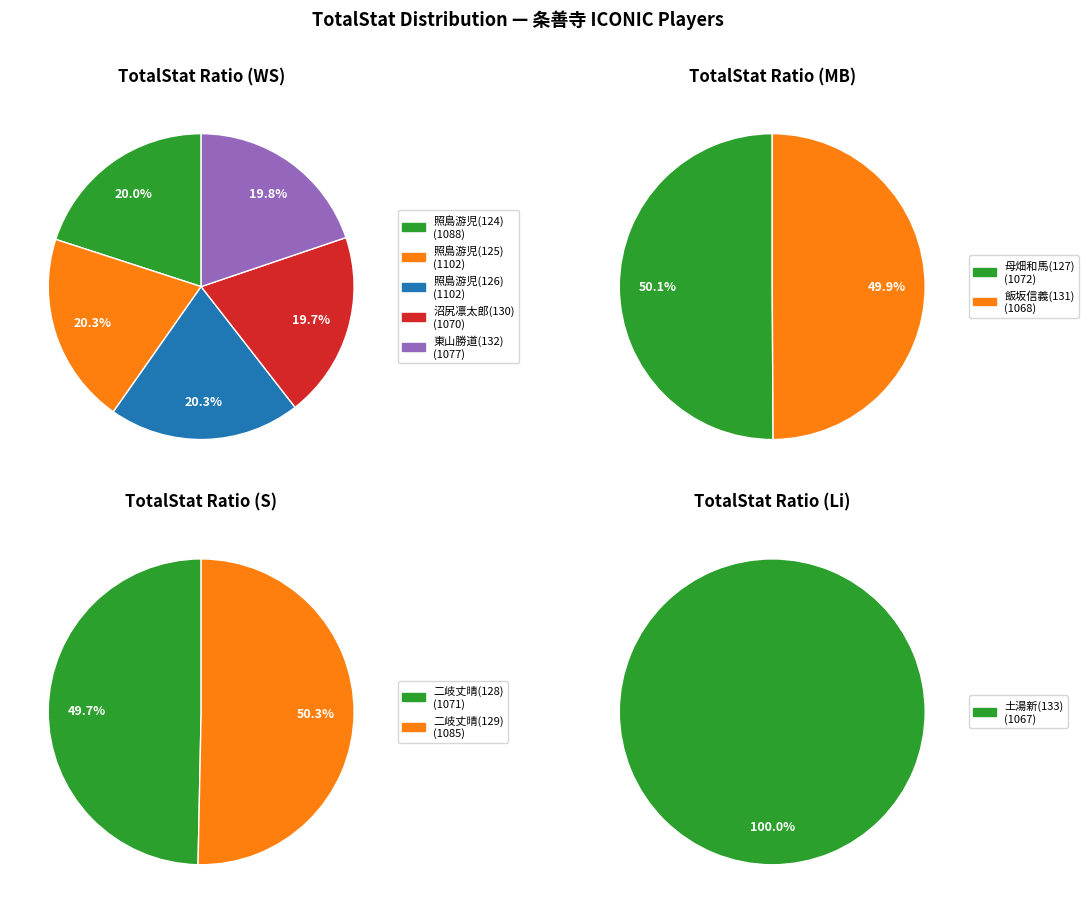

Which has a higher value, 131 or 132?

132